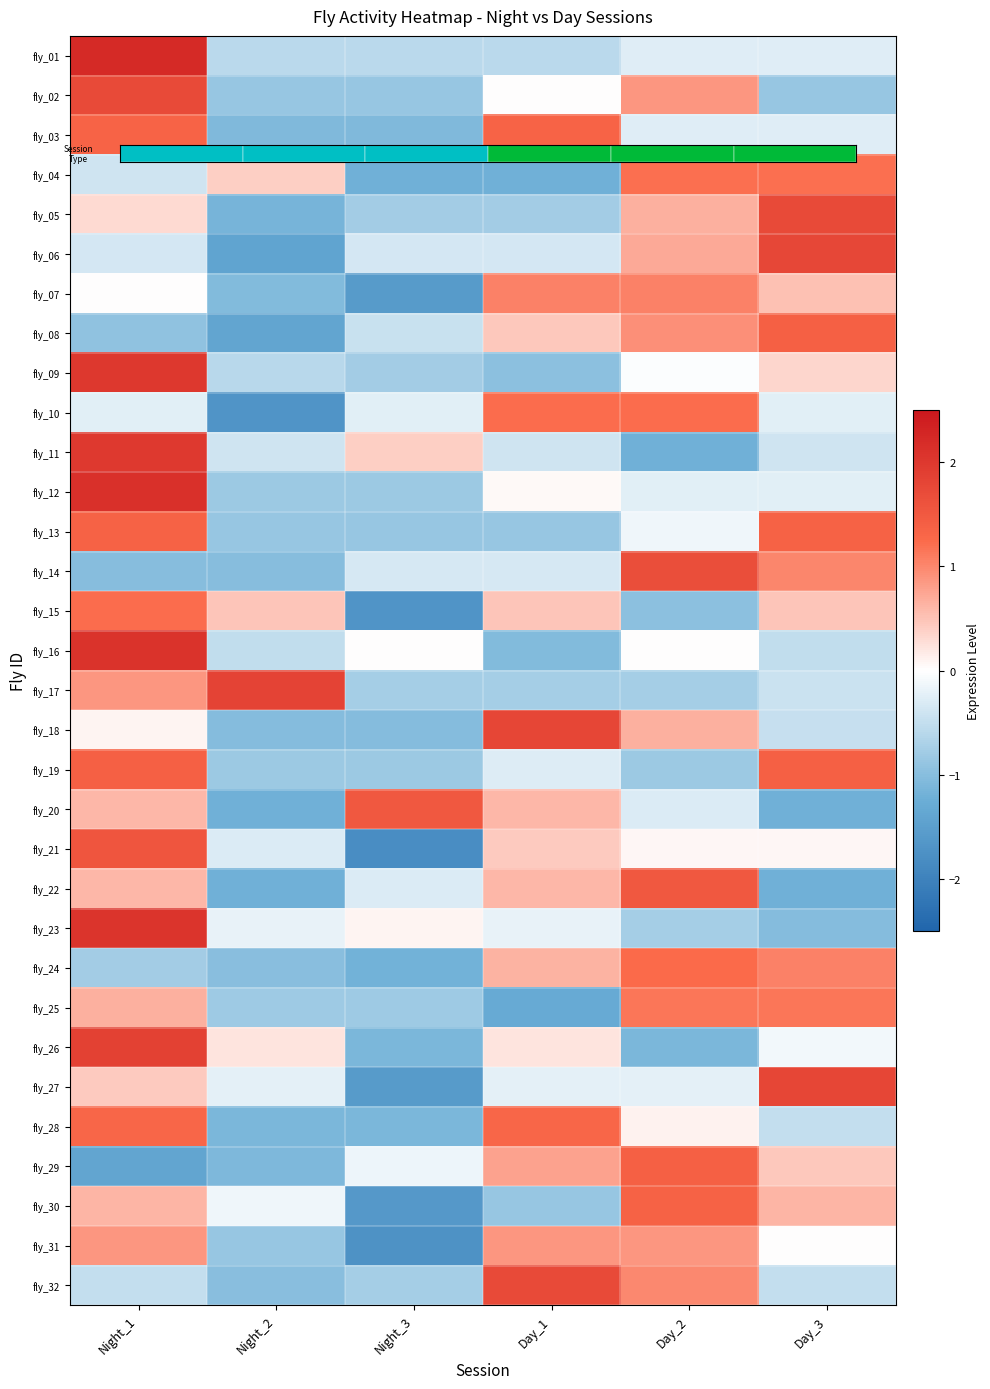

Reading left to right, extract all data points from this chart.

fly_01: Night_1=2.2	Night_2=-0.6	Night_3=-0.6	Day_1=-0.6	Day_2=-0.3	Day_3=-0.3
fly_02: Night_1=1.7	Night_2=-0.9	Night_3=-0.9	Day_1=0.0	Day_2=0.9	Day_3=-0.9
fly_03: Night_1=1.3	Night_2=-1.1	Night_3=-1.1	Day_1=1.3	Day_2=-0.3	Day_3=-0.3
fly_04: Night_1=-0.4	Night_2=0.4	Night_3=-1.2	Day_1=-1.2	Day_2=1.2	Day_3=1.2
fly_05: Night_1=0.3	Night_2=-1.1	Night_3=-0.8	Day_1=-0.8	Day_2=0.7	Day_3=1.7
fly_06: Night_1=-0.4	Night_2=-1.4	Night_3=-0.4	Day_1=-0.4	Day_2=0.7	Day_3=1.8
fly_07: Night_1=0.0	Night_2=-1.0	Night_3=-1.6	Day_1=1.0	Day_2=1.0	Day_3=0.5
fly_08: Night_1=-0.9	Night_2=-1.4	Night_3=-0.5	Day_1=0.5	Day_2=0.9	Day_3=1.4
fly_09: Night_1=2.0	Night_2=-0.6	Night_3=-0.8	Day_1=-1.0	Day_2=-0.0	Day_3=0.3
fly_10: Night_1=-0.2	Night_2=-1.7	Night_3=-0.2	Day_1=1.2	Day_2=1.2	Day_3=-0.2
fly_11: Night_1=2.0	Night_2=-0.4	Night_3=0.4	Day_1=-0.4	Day_2=-1.2	Day_3=-0.4
fly_12: Night_1=2.1	Night_2=-0.8	Night_3=-0.8	Day_1=0.0	Day_2=-0.2	Day_3=-0.2
fly_13: Night_1=1.4	Night_2=-0.9	Night_3=-0.9	Day_1=-0.9	Day_2=-0.1	Day_3=1.4
fly_14: Night_1=-1.0	Night_2=-1.0	Night_3=-0.3	Day_1=-0.3	Day_2=1.7	Day_3=1.0
fly_15: Night_1=1.2	Night_2=0.5	Night_3=-1.7	Day_1=0.5	Day_2=-1.0	Day_3=0.5
fly_16: Night_1=2.1	Night_2=-0.5	Night_3=0.0	Day_1=-1.0	Day_2=0.0	Day_3=-0.5
fly_17: Night_1=0.9	Night_2=1.8	Night_3=-0.8	Day_1=-0.8	Day_2=-0.8	Day_3=-0.4
fly_18: Night_1=0.1	Night_2=-1.0	Night_3=-1.0	Day_1=1.8	Day_2=0.7	Day_3=-0.5
fly_19: Night_1=1.4	Night_2=-0.8	Night_3=-0.8	Day_1=-0.3	Day_2=-0.8	Day_3=1.4
fly_20: Night_1=0.6	Night_2=-1.2	Night_3=1.5	Day_1=0.6	Day_2=-0.3	Day_3=-1.2
fly_21: Night_1=1.6	Night_2=-0.3	Night_3=-1.8	Day_1=0.4	Day_2=0.1	Day_3=0.1
fly_22: Night_1=0.6	Night_2=-1.2	Night_3=-0.3	Day_1=0.6	Day_2=1.5	Day_3=-1.2
fly_23: Night_1=2.1	Night_2=-0.2	Night_3=0.1	Day_1=-0.2	Day_2=-0.8	Day_3=-1.0
fly_24: Night_1=-0.8	Night_2=-1.0	Night_3=-1.2	Day_1=0.6	Day_2=1.2	Day_3=1.0
fly_25: Night_1=0.6	Night_2=-0.8	Night_3=-0.8	Day_1=-1.3	Day_2=1.1	Day_3=1.1
fly_26: Night_1=1.9	Night_2=0.2	Night_3=-1.1	Day_1=0.2	Day_2=-1.1	Day_3=-0.1
fly_27: Night_1=0.4	Night_2=-0.2	Night_3=-1.6	Day_1=-0.2	Day_2=-0.2	Day_3=1.8
fly_28: Night_1=1.3	Night_2=-1.1	Night_3=-1.1	Day_1=1.3	Day_2=0.1	Day_3=-0.5
fly_29: Night_1=-1.4	Night_2=-1.1	Night_3=-0.2	Day_1=0.8	Day_2=1.4	Day_3=0.5
fly_30: Night_1=0.6	Night_2=-0.1	Night_3=-1.6	Day_1=-0.9	Day_2=1.4	Day_3=0.6
fly_31: Night_1=0.9	Night_2=-0.9	Night_3=-1.7	Day_1=0.9	Day_2=0.9	Day_3=0.0
fly_32: Night_1=-0.5	Night_2=-1.0	Night_3=-0.7	Day_1=1.7	Day_2=1.0	Day_3=-0.5